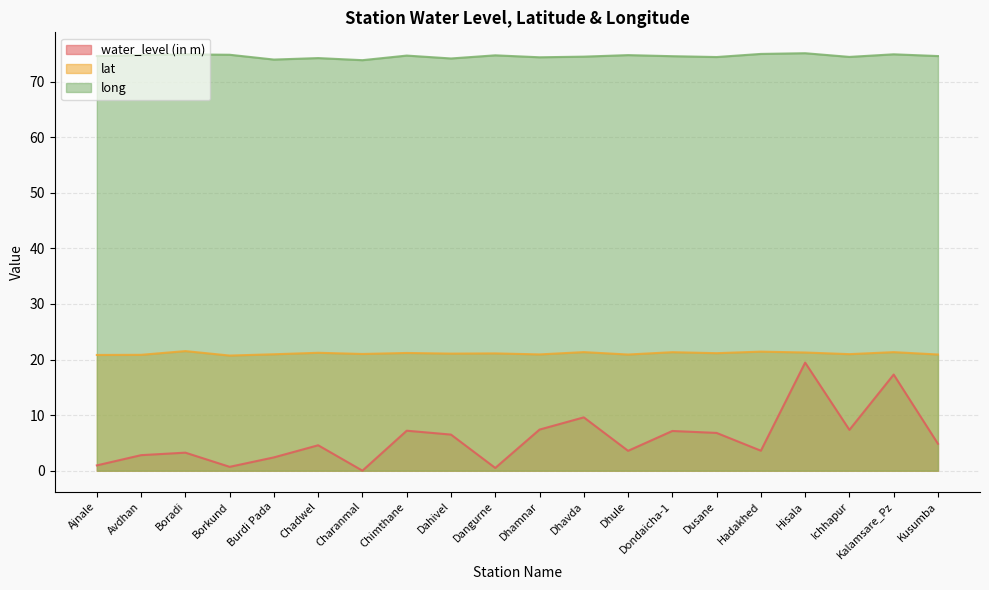

Which series has the largest range (max minus min)?

water_level (in m)